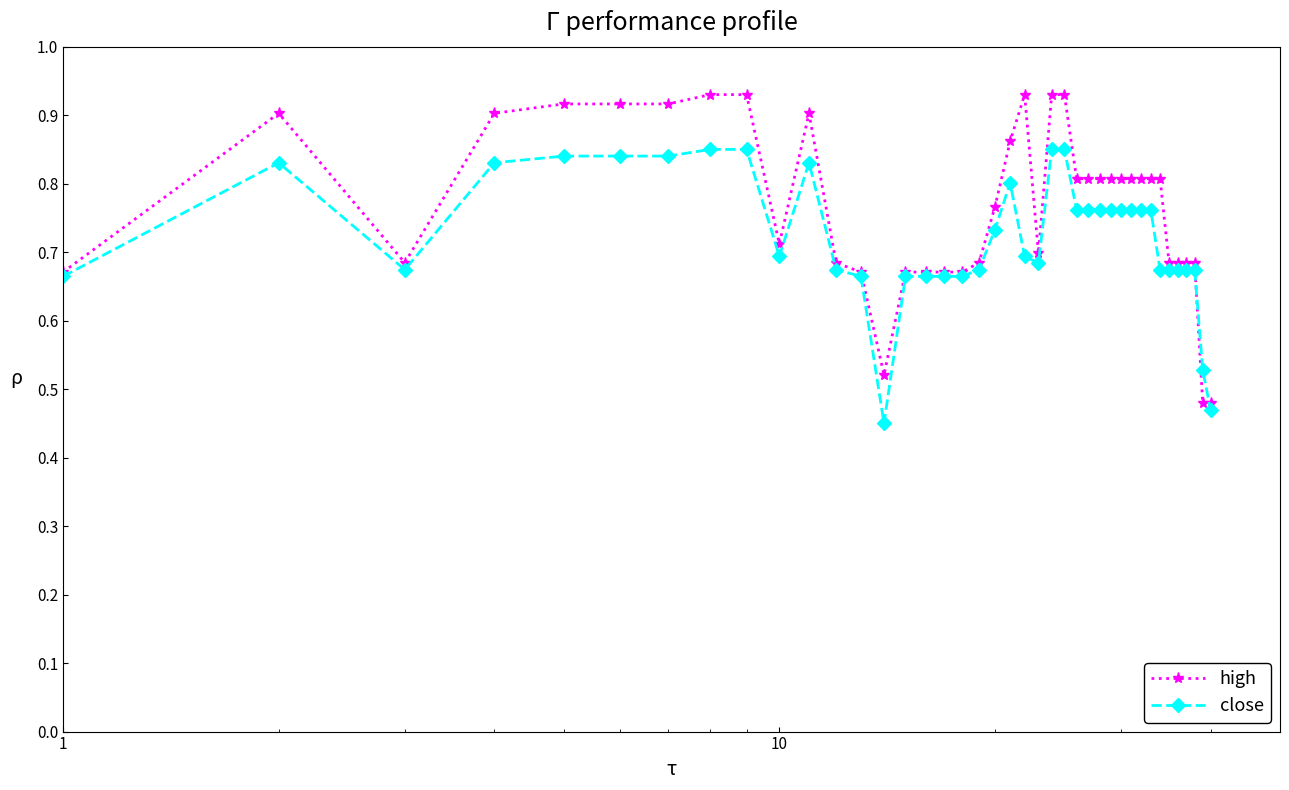

Rank the series by their average value, from lowest to highest.

close, high